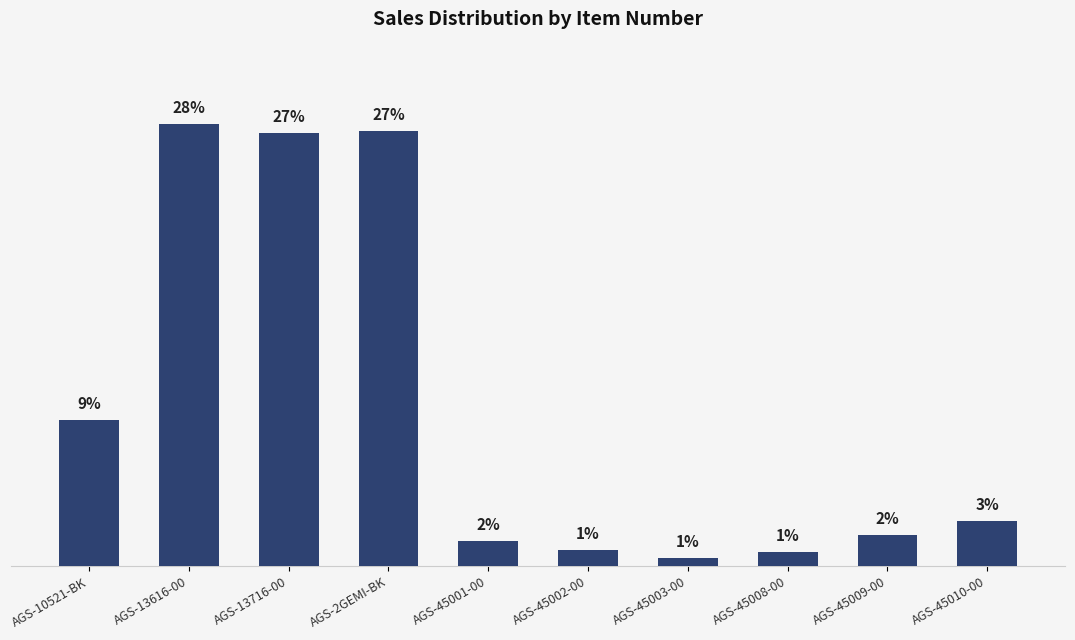

Which label corresponds to the largest value in the chart?

AGS-13616-00